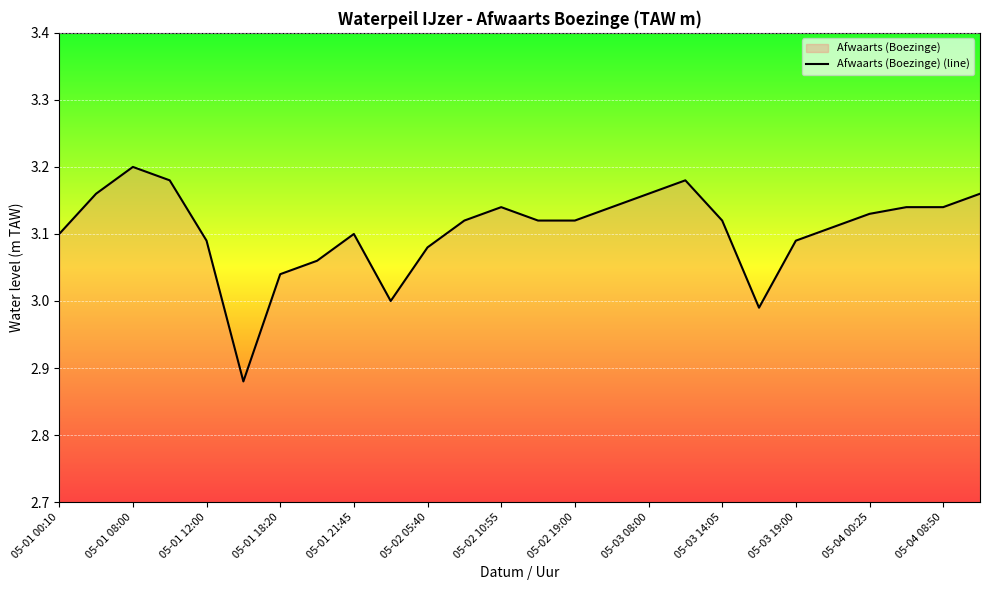

What is the greatest value displayed?

3.2